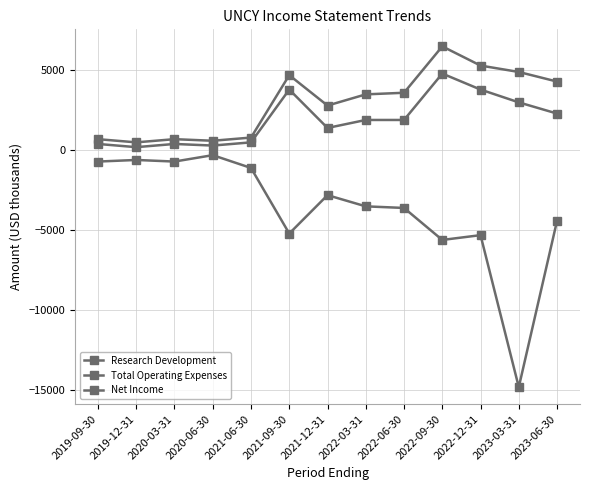

Is this an area chart (filled region under the line)?

No